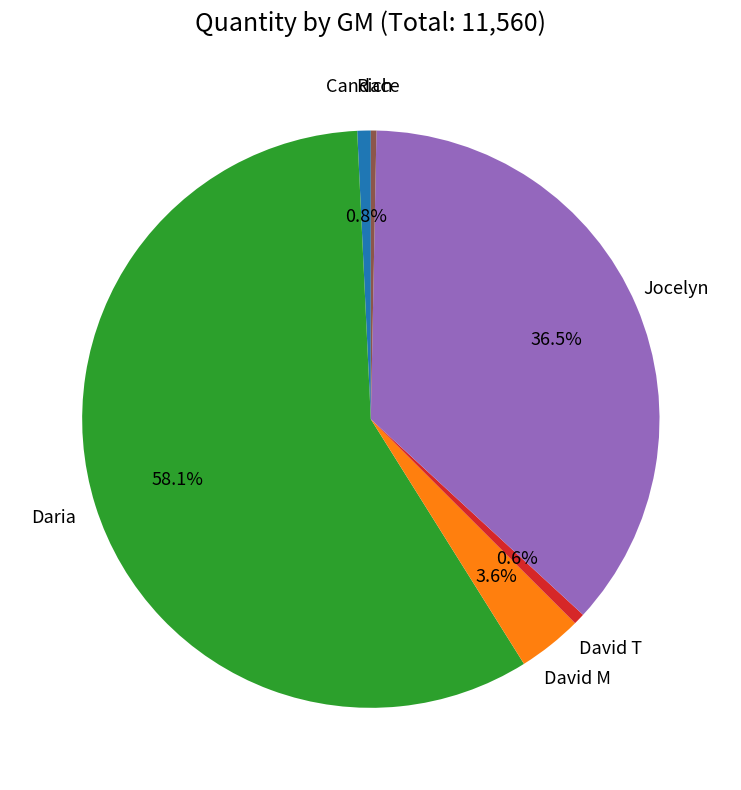

To the nearest percent, what is the difference between the largest and smallest slice percentages?

58%